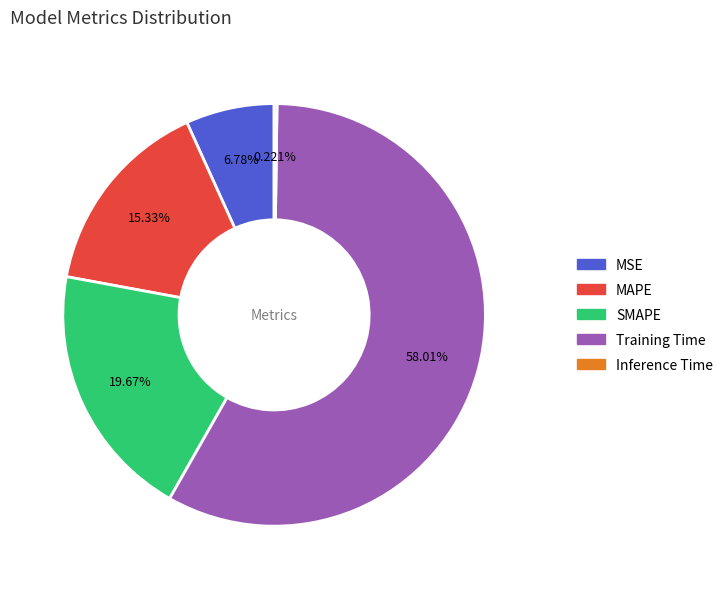

What is the largest slice in the pie chart?

Training Time